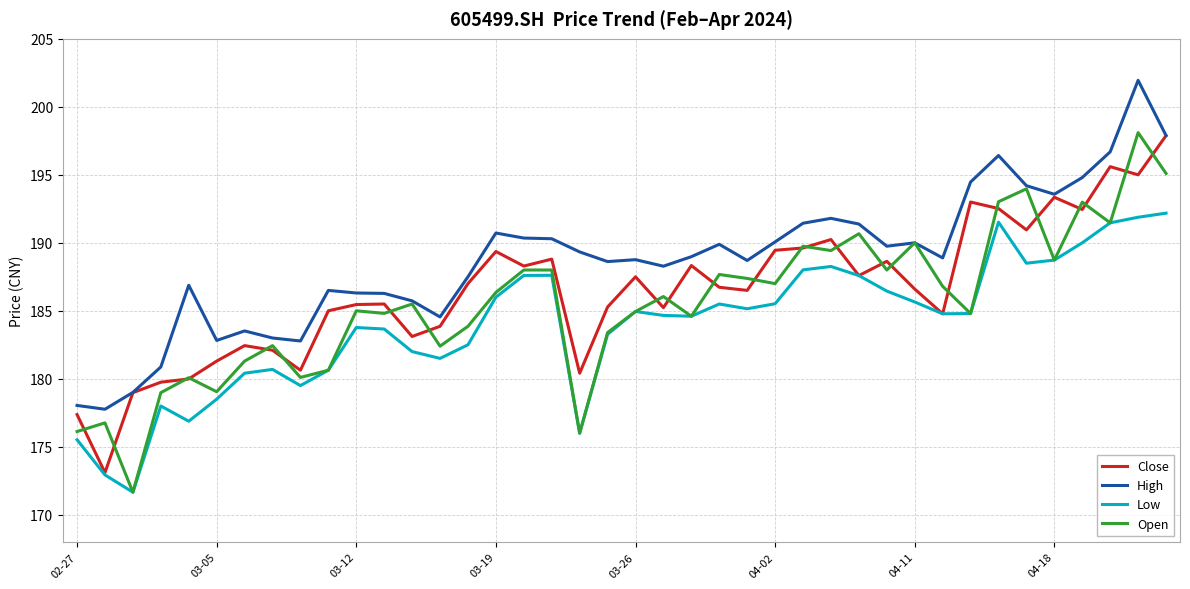

What is the lowest value of the High series?

177.8